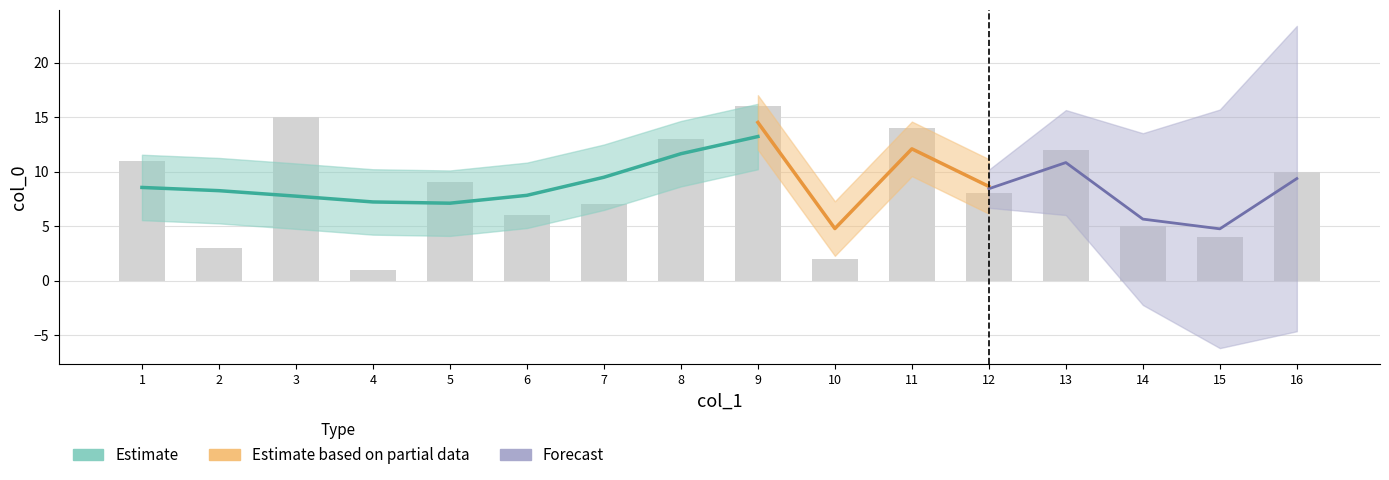

Rank the categories by value from lowest to highest.

4, 10, 2, 15, 14, 6, 7, 12, 5, 16, 1, 13, 8, 11, 3, 9